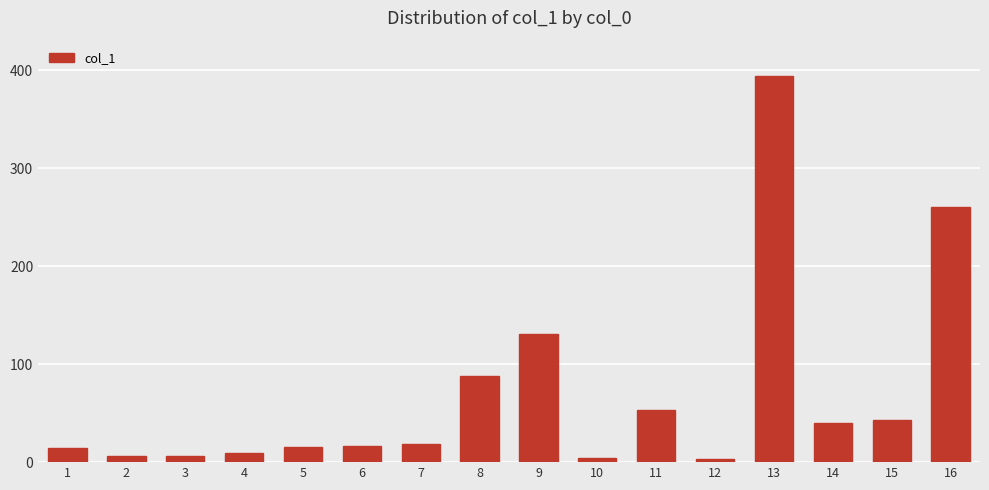

Which category has the highest value across all series?

13